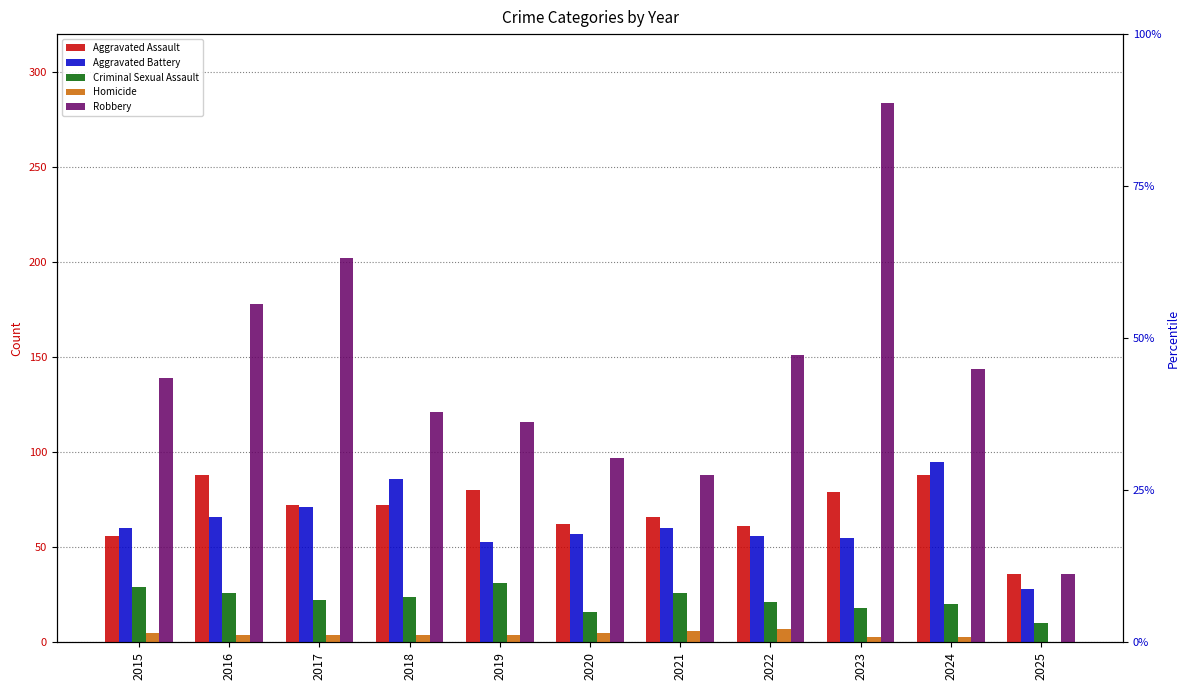

Reading left to right, list all the values displayed in this chart.

Aggravated Assault: 56	88	72	72	80	62	66	61	79	88	36
Aggravated Battery: 60	66	71	86	53	57	60	56	55	95	28
Criminal Sexual Assault: 29	26	22	24	31	16	26	21	18	20	10
Homicide: 5	4	4	4	4	5	6	7	3	3	0
Robbery: 139	178	202	121	116	97	88	151	284	144	36